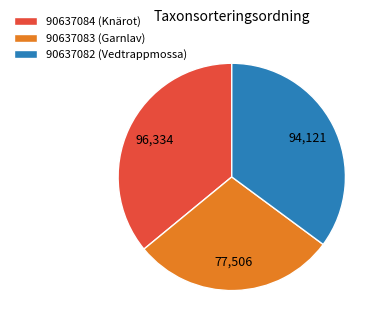

Do 90637082 (Vedtrappmossa) and 90637084 (Knärot) together represent more than half of the pie?

Yes